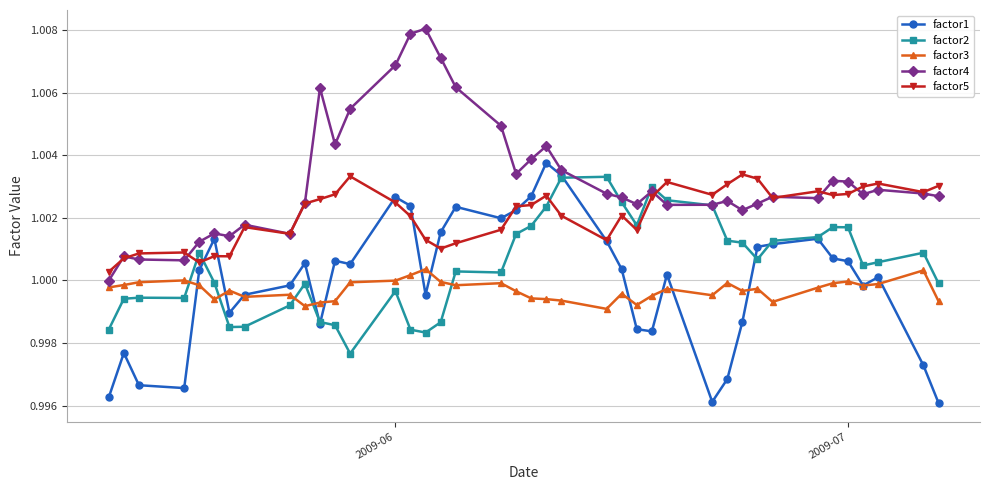

True or false: factor3 and factor2 cross at least once.

True